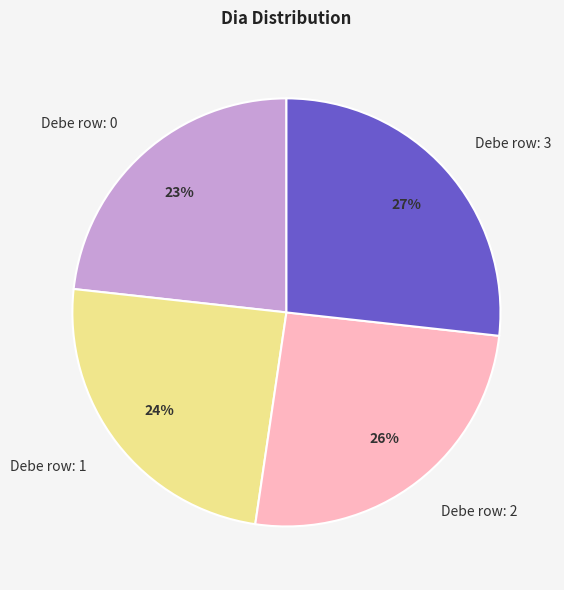

True or false: Debe row: 3 accounts for 13% of the total.

False